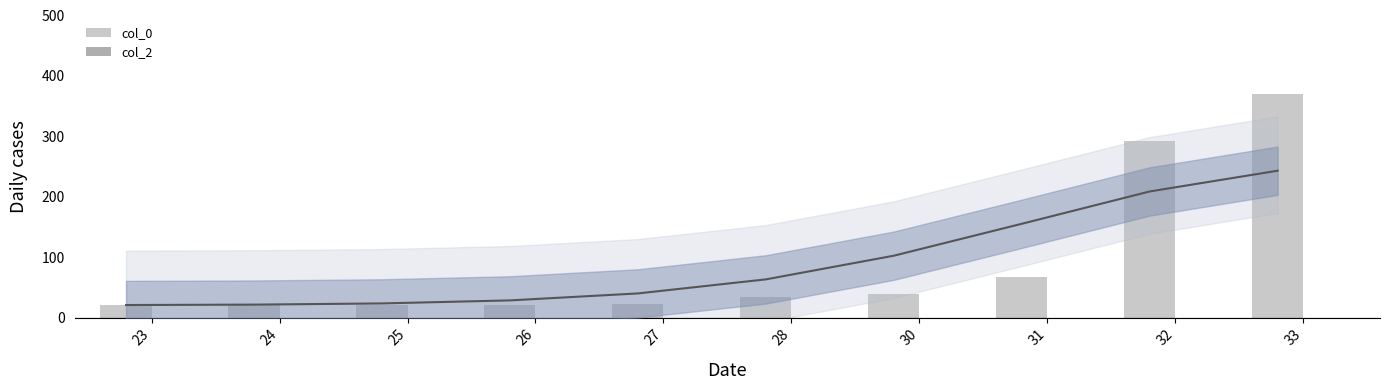

At 27, list the series in order from largest to smallest.

col_0, col_2